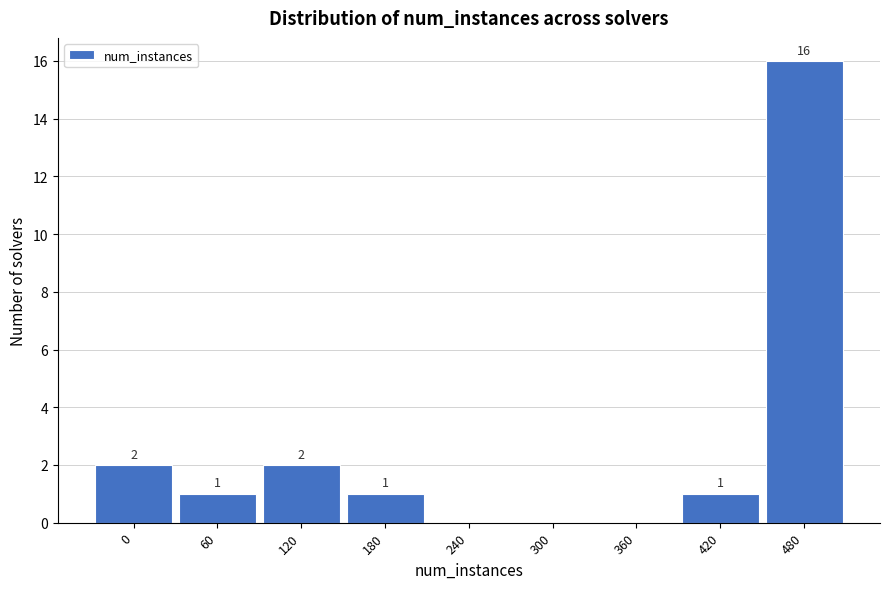

Reading right to left, transcribe all the data shown in this chart.

480=16	420=1	360=0	300=0	240=0	180=1	120=2	60=1	0=2